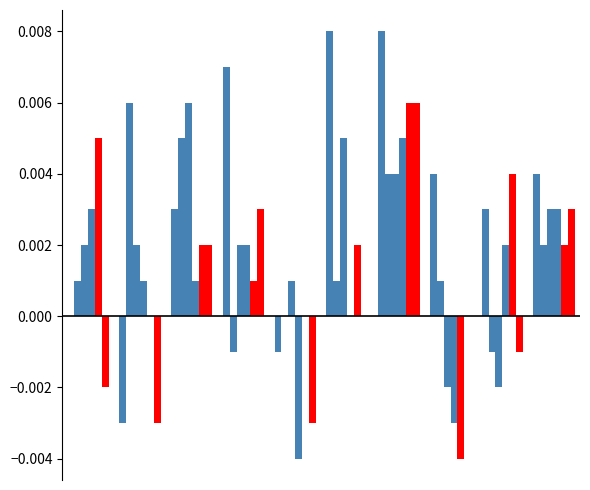

Are the bars grouped side by side (vs. stacked)?

Yes